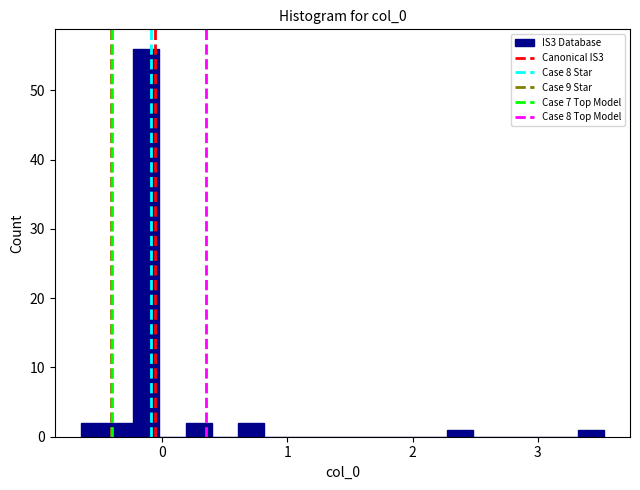

Around what value on the x-axis is the tallest bar? Give the approximate position of its centre, as read against the axis.

-0.1